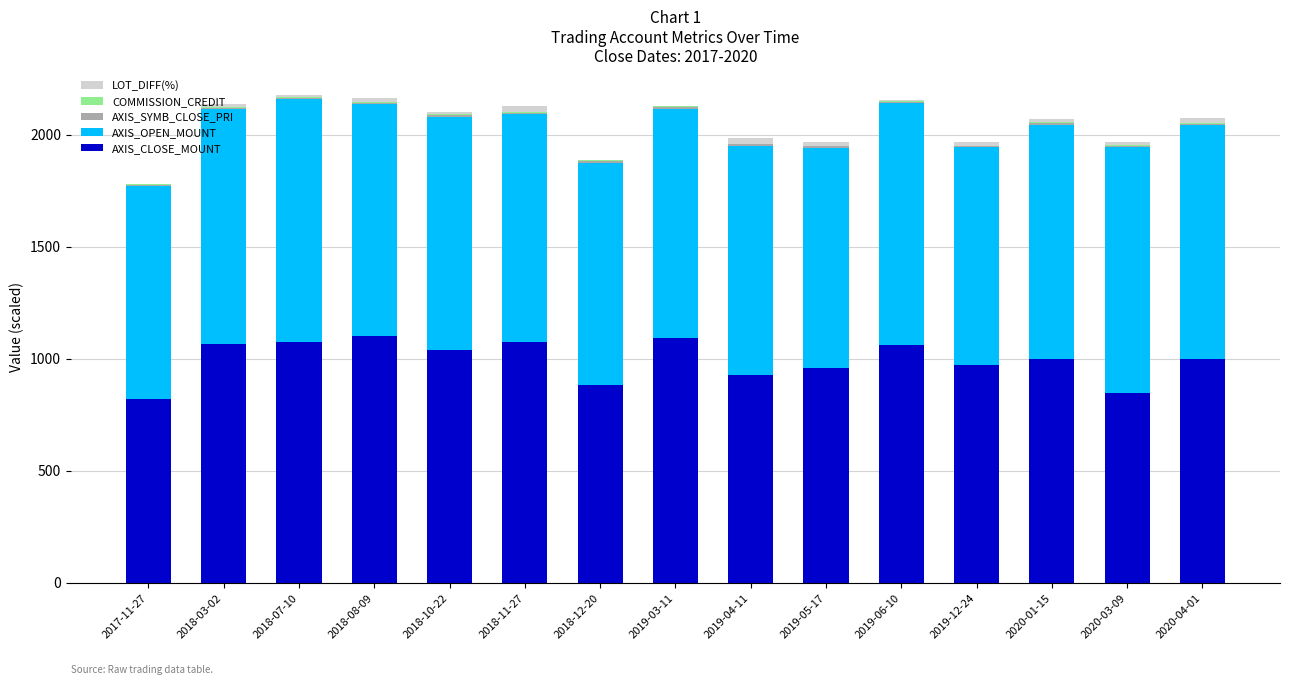

What is the sum of all AXIS_CLOSE_MOUNT values?

14915.2